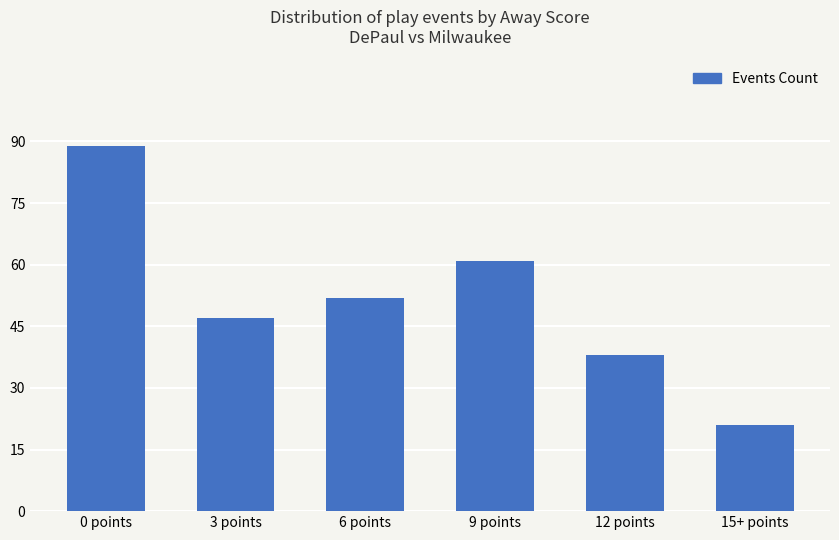

True or false: the data shows 52 at 6 points.

True